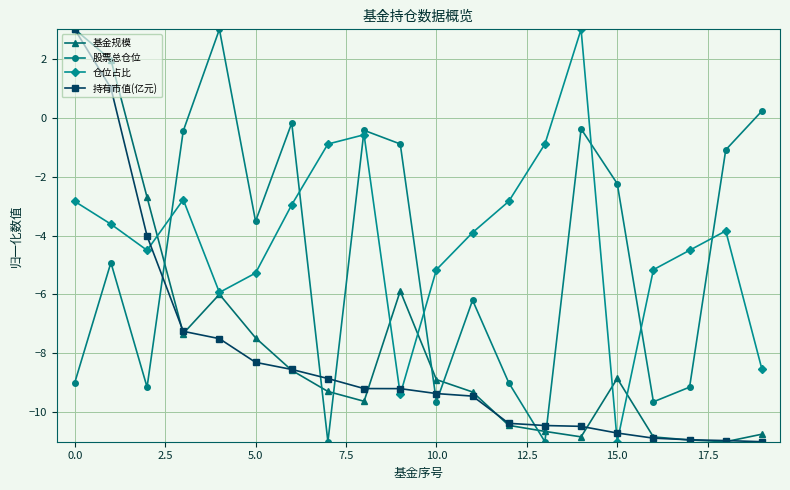

How many lines are shown in the chart?

4